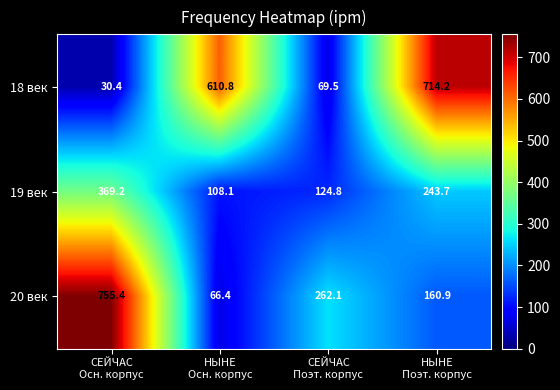

What is the lowest value of the 18 век series?

30.4